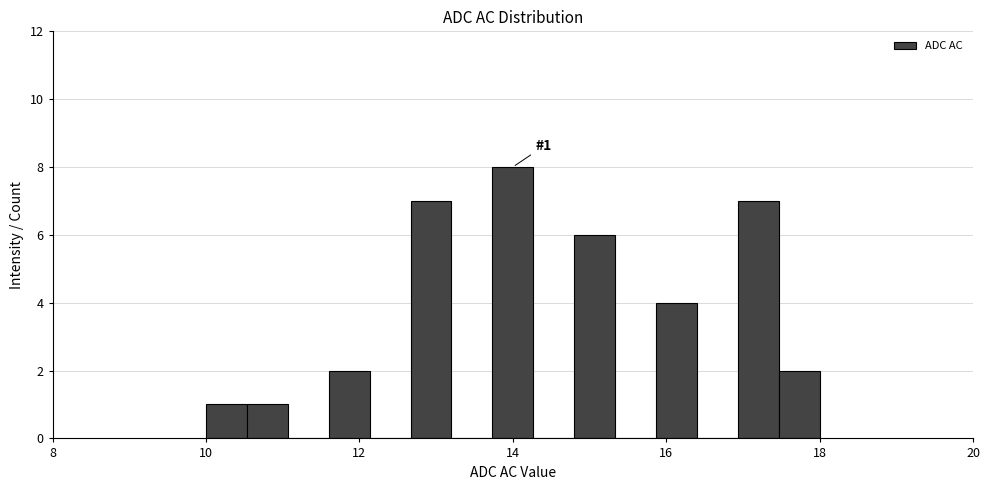

Read against the x-axis, roughly where is the centre of the tallest bar?

14.0